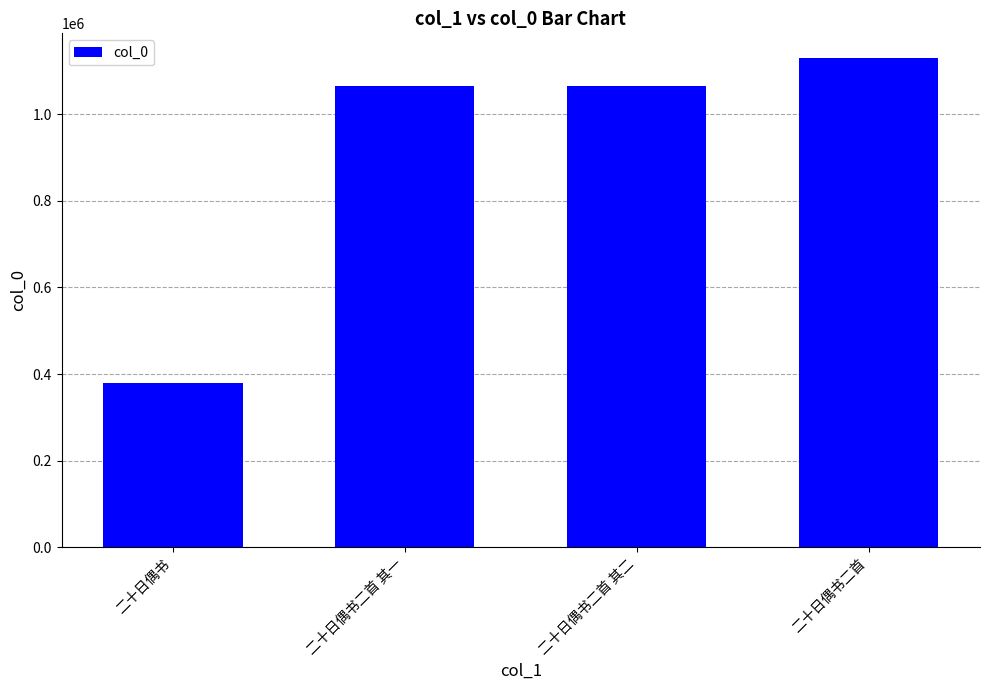

What is the ratio of the value at 二十日偶书二首 to the value at 二十日偶书?

3.0